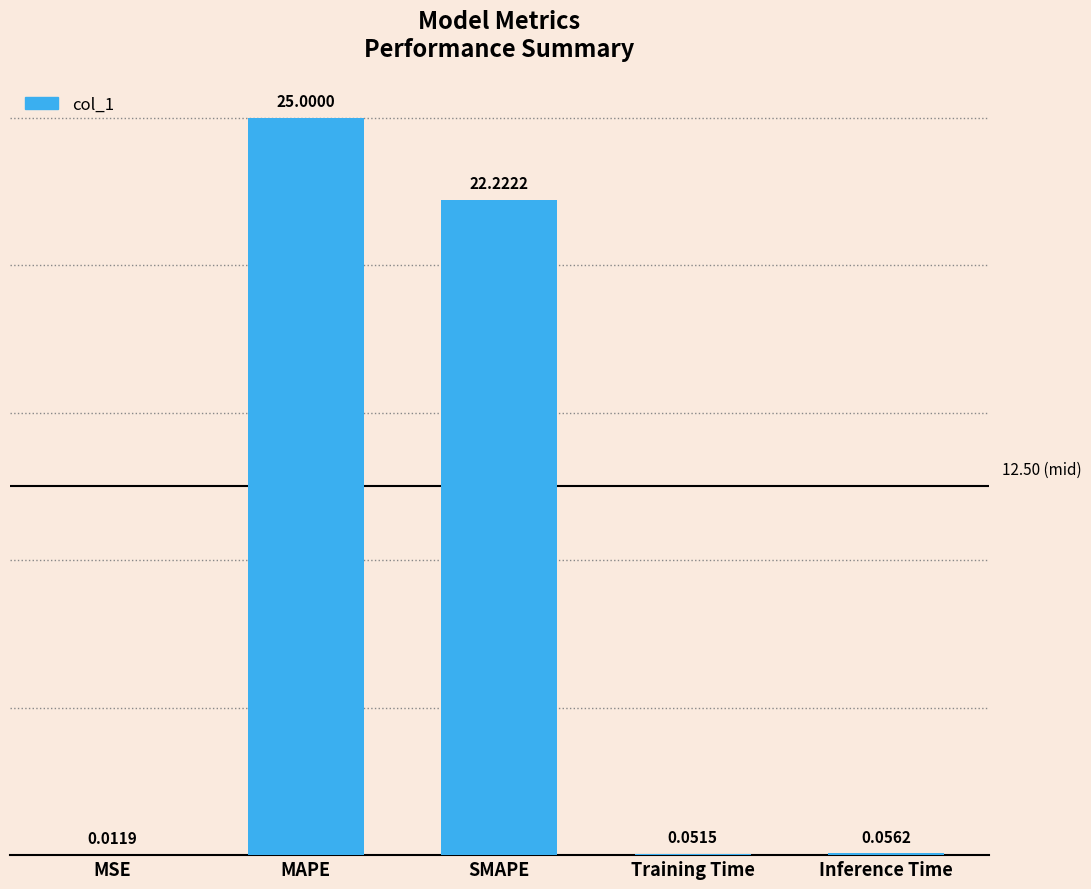

What is the sum of the values at Inference Time and SMAPE?

22.3